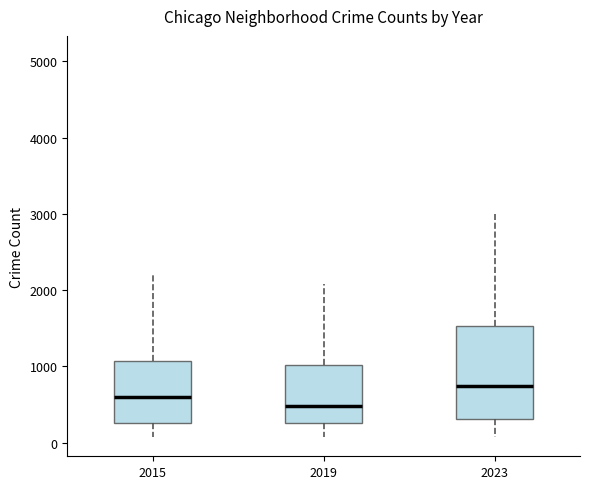

Reading left to right, transcribe this box plot: for each box, give where its median line is, the range the box spans, and where its two whiskers end, as read against the y-axis. The values are not printed on the chart, so give them approximately, as read against the axis.

2015: median 600, box 300 to 1100, whiskers 100 to 2200
2019: median 500, box 300 to 1000, whiskers 100 to 2100
2023: median 700, box 300 to 1500, whiskers 100 to 3000